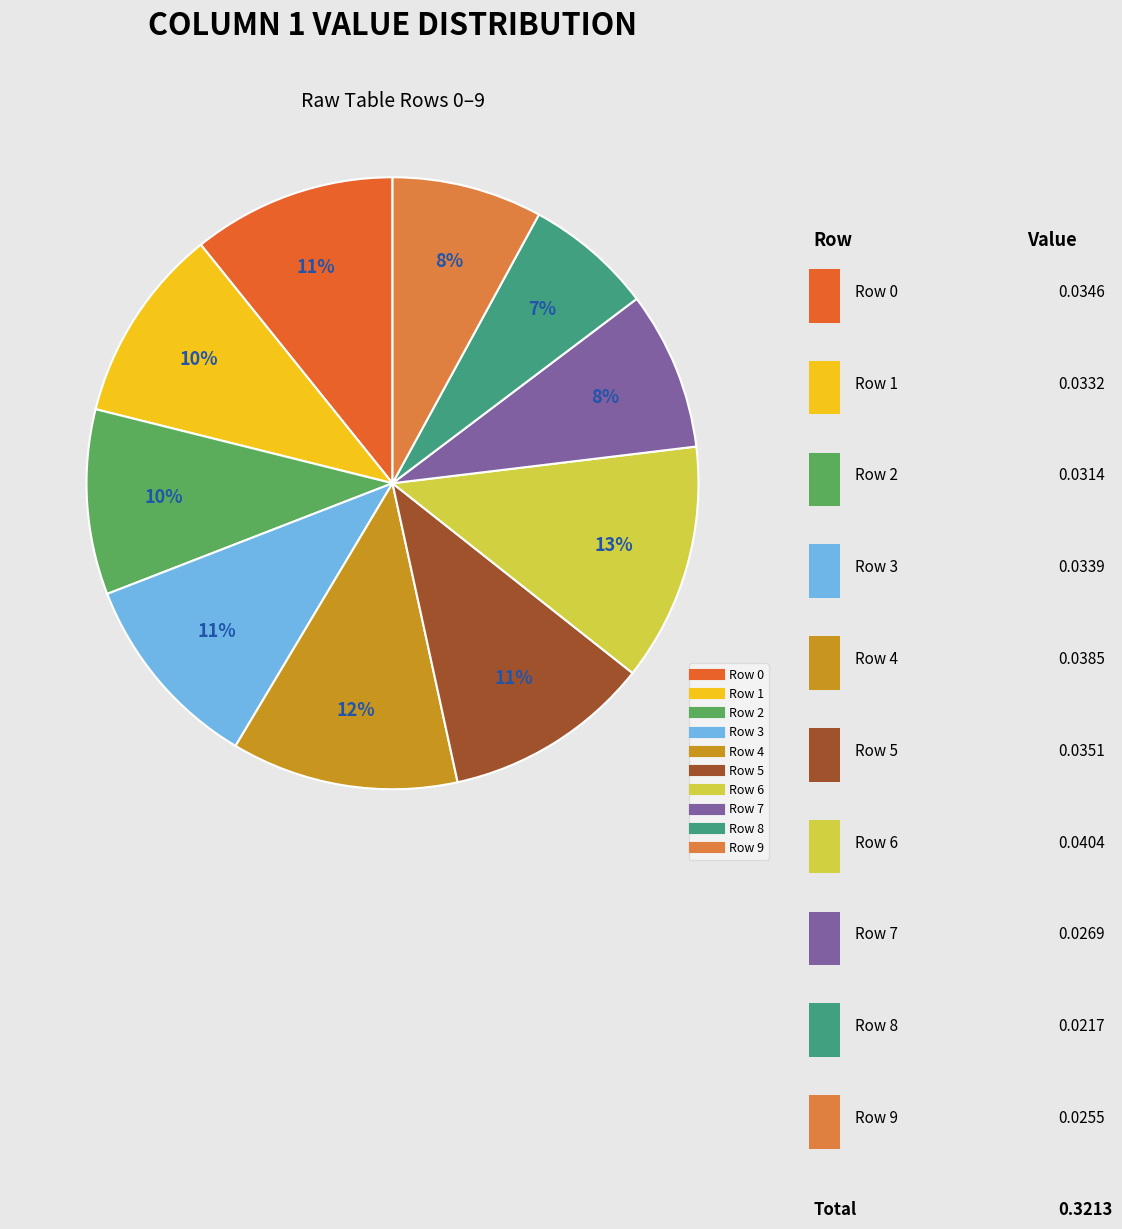

How many segments does this pie chart have?

10